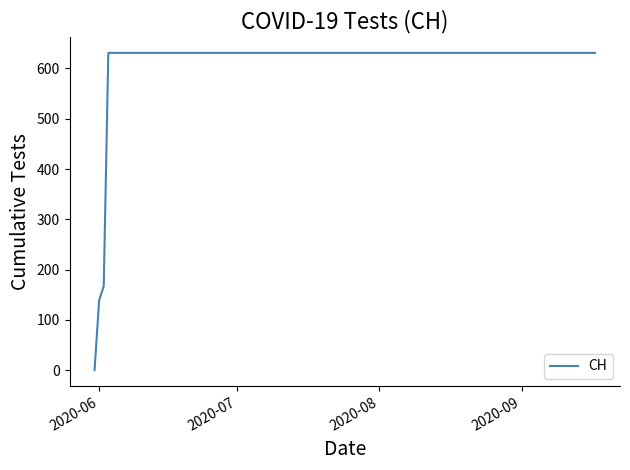

Does the chart display data point markers on the line(s)?

No